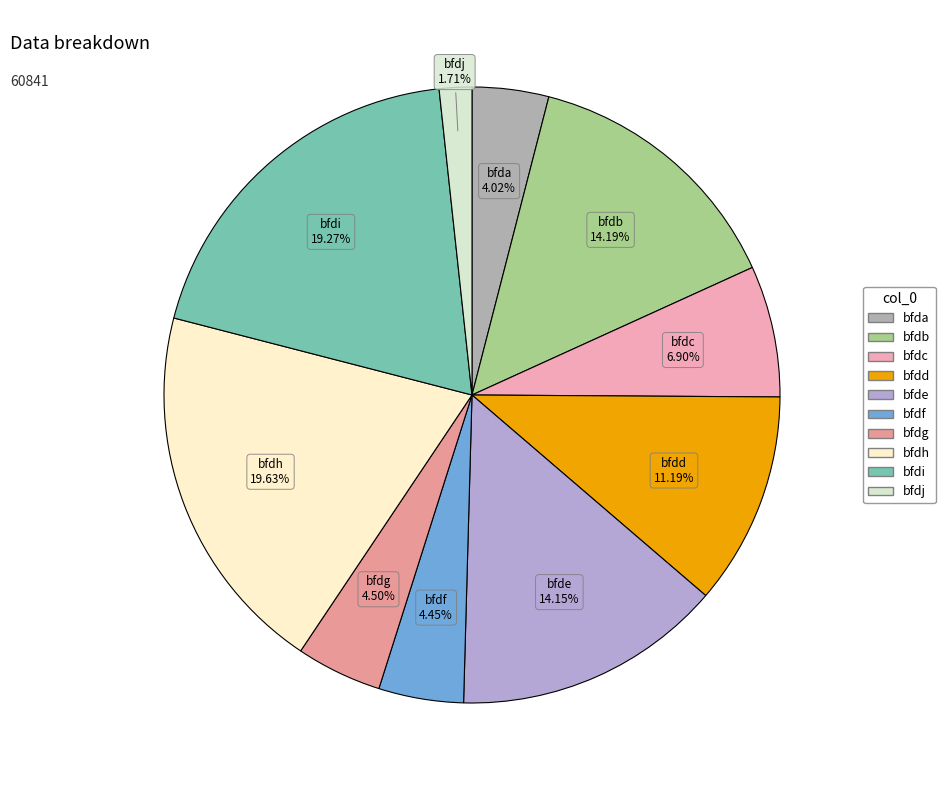

The bfdh slice represents 20% of the pie. True or false?

True